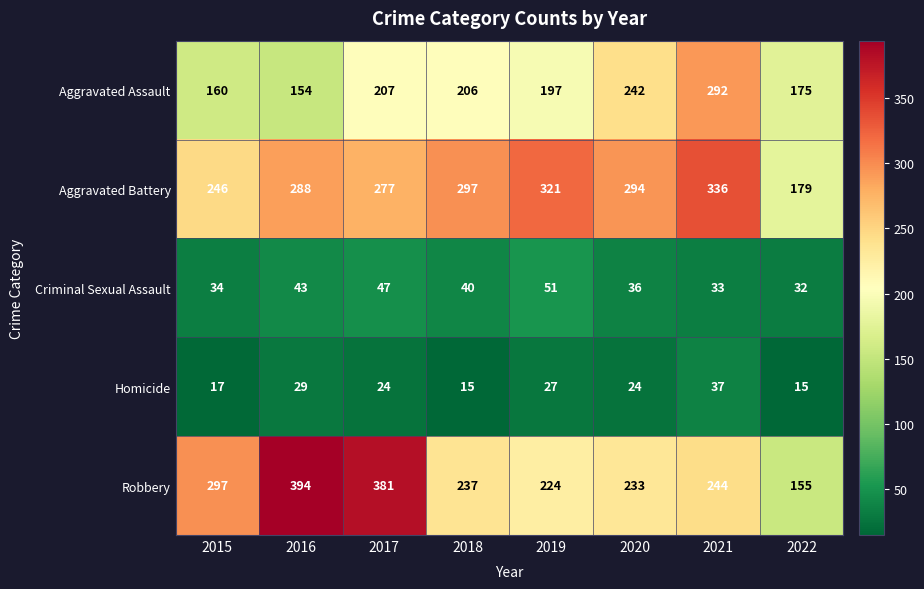

Rank the series at 2018 from lowest to highest value.

Homicide, Criminal Sexual Assault, Aggravated Assault, Robbery, Aggravated Battery